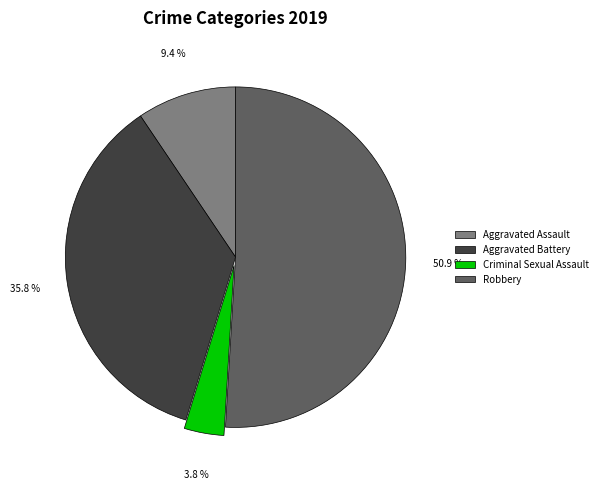

Which category has the smallest portion of the pie?

Criminal Sexual Assault